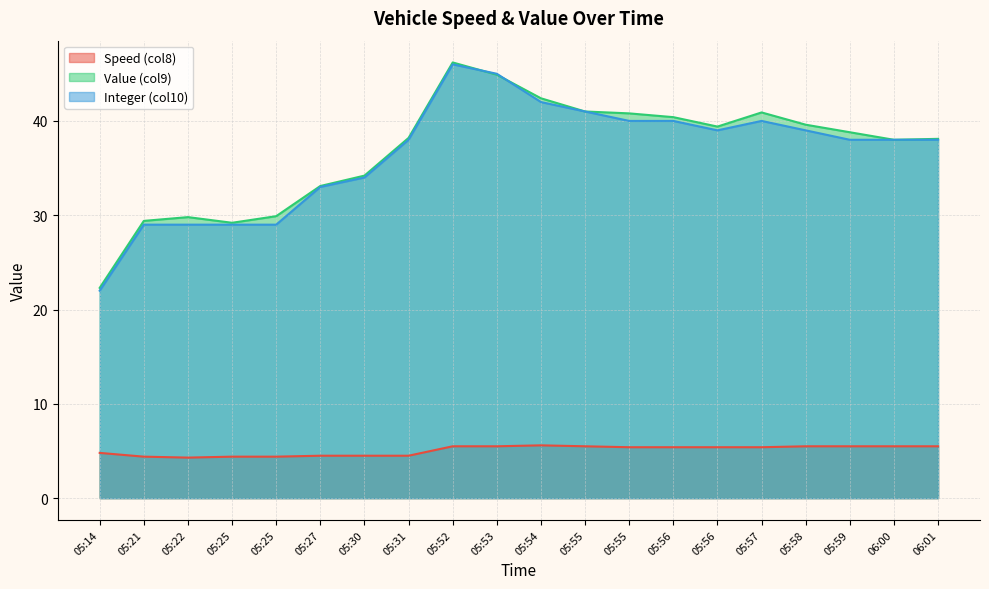

At which category does Value (col9) reach its first local peak?

05:22